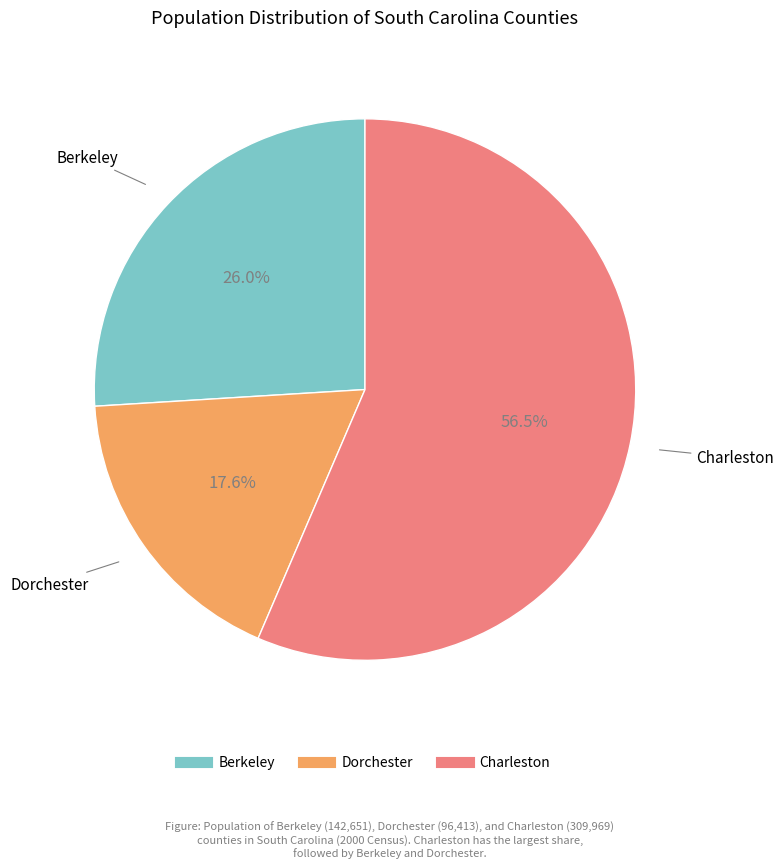

How many segments does this pie chart have?

3